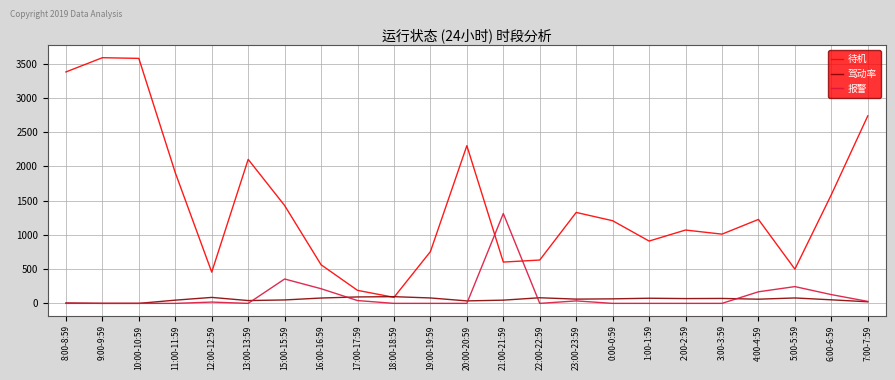

At 16:00-16:59, list the series in order from smallest to largest.

驾动率, 报警, 待机